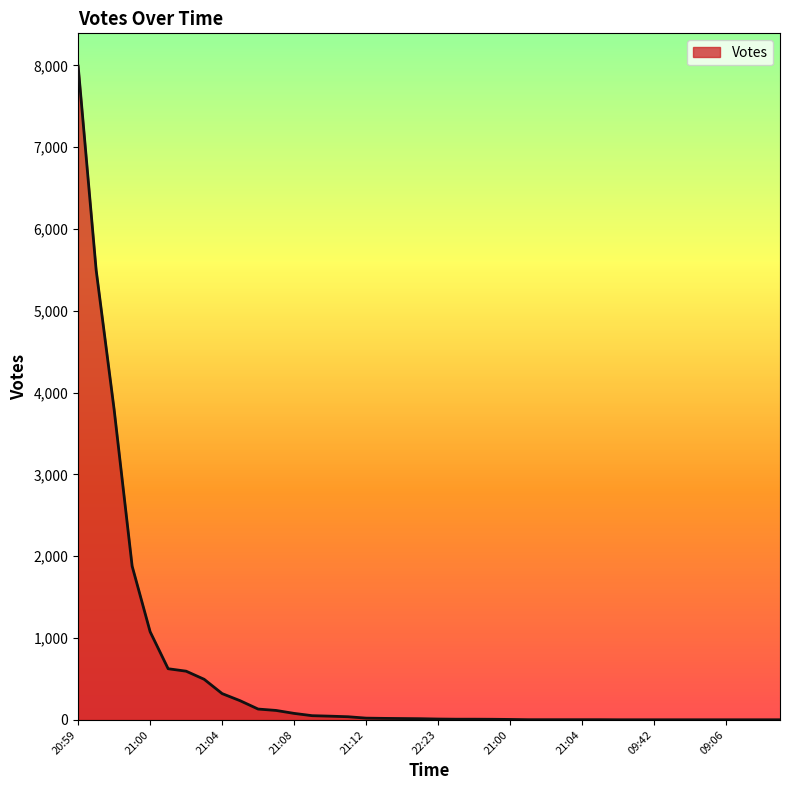

What is the greatest value displayed?

7993